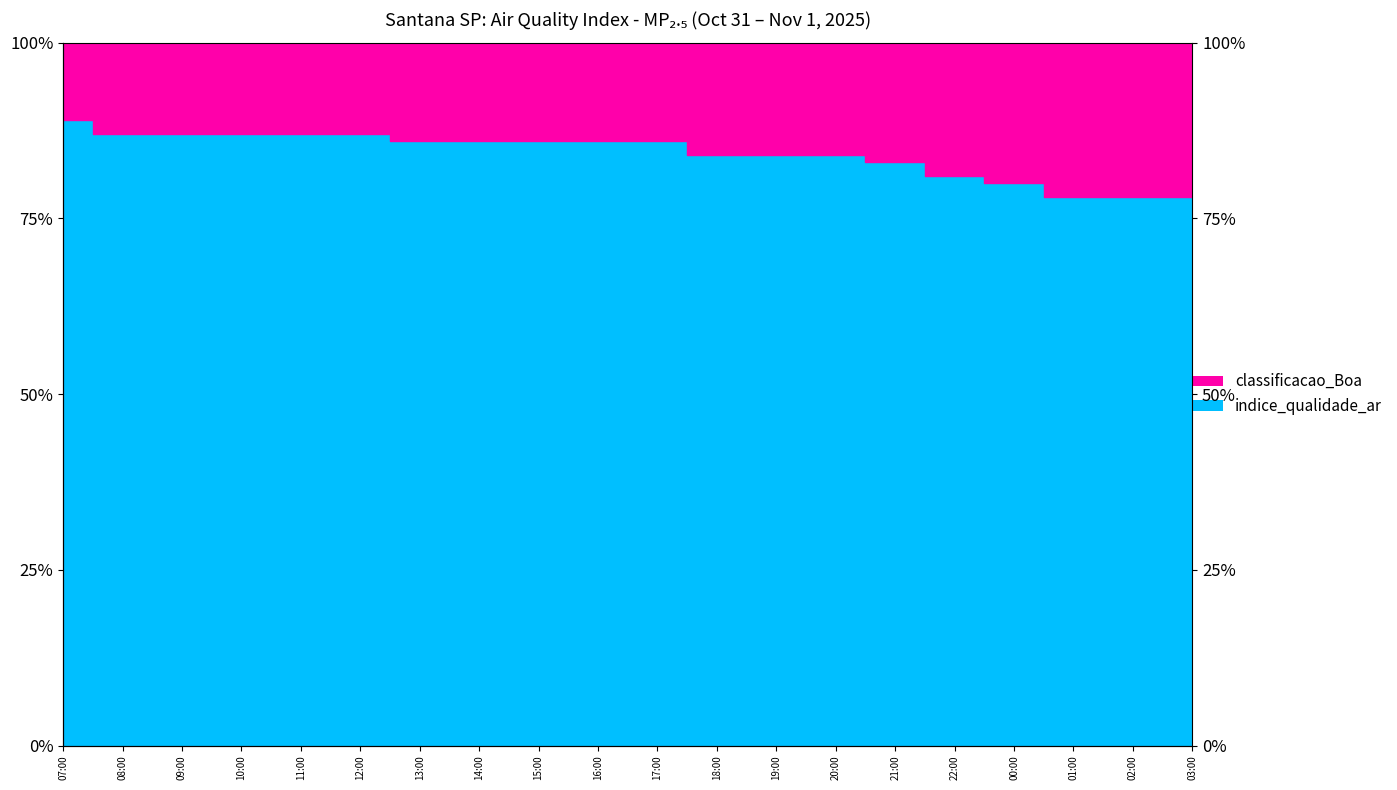

Which has a higher value, 09:00 or 21:00?

09:00